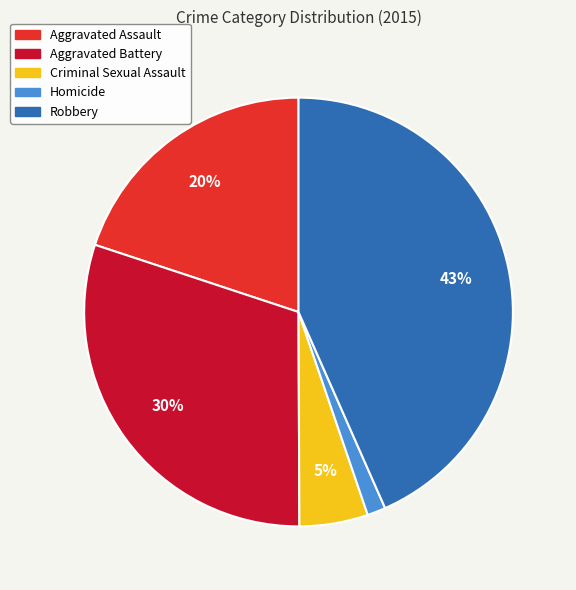

What percentage is the Aggravated Battery slice, to the nearest percent?

30%